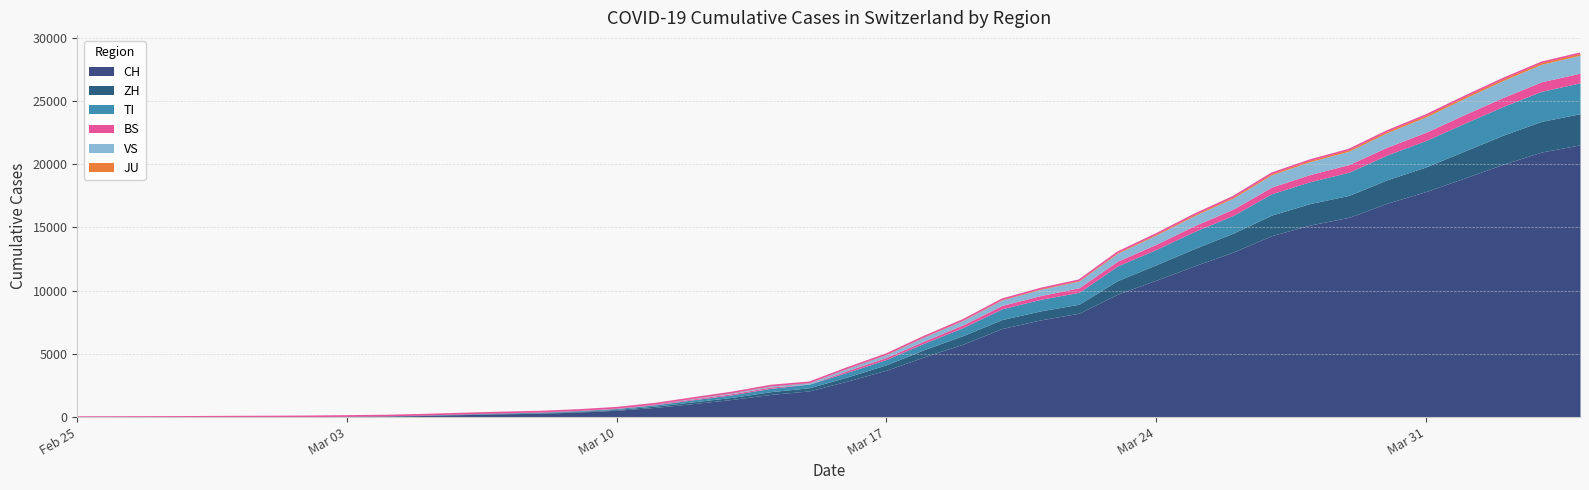

Reading left to right, extract all data points from this chart.

CH: 0	2	6	13	23	29	40	59	83	125	197	257	303	396	542	766	1072	1398	1795	2072	2864	3710	4793	5781	7005	7686	8217	9725	10829	11968	13052	14354	15193	15796	16918	17837	18903	19992	20960	21530
ZH: 0	0	2	2	6	7	10	13	15	23	29	34	40	49	62	101	140	163	218	250	326	429	568	679	711	711	711	1073	1221	1368	1500	1627	1701	1733	1859	1947	2136	2300	2428	2461
TI: 0	1	1	1	2	2	4	8	13	25	28	41	49	61	75	108	163	206	265	293	368	426	511	638	849	916	945	1162	1209	1354	1401	1688	1727	1837	1962	2091	2195	2271	2377	2442
BS: 0	0	1	1	1	1	1	3	3	8	15	21	24	28	33	49	73	92	100	0	143	164	181	220	270	297	356	374	410	462	501	530	569	605	617	653	687	714	754	767
VS: 0	0	0	1	1	2	3	3	4	5	6	7	12	17	22	30	53	76	98	115	172	225	312	349	436	498	535	628	728	793	874	968	1017	1055	1144	1211	1282	1334	1383	1416
JU: 0	0	1	1	1	1	1	2	2	4	4	5	5	7	7	7	12	17	18	19	25	29	32	36	44	54	61	69	82	92	100	114	119	127	128	140	145	149	149	154